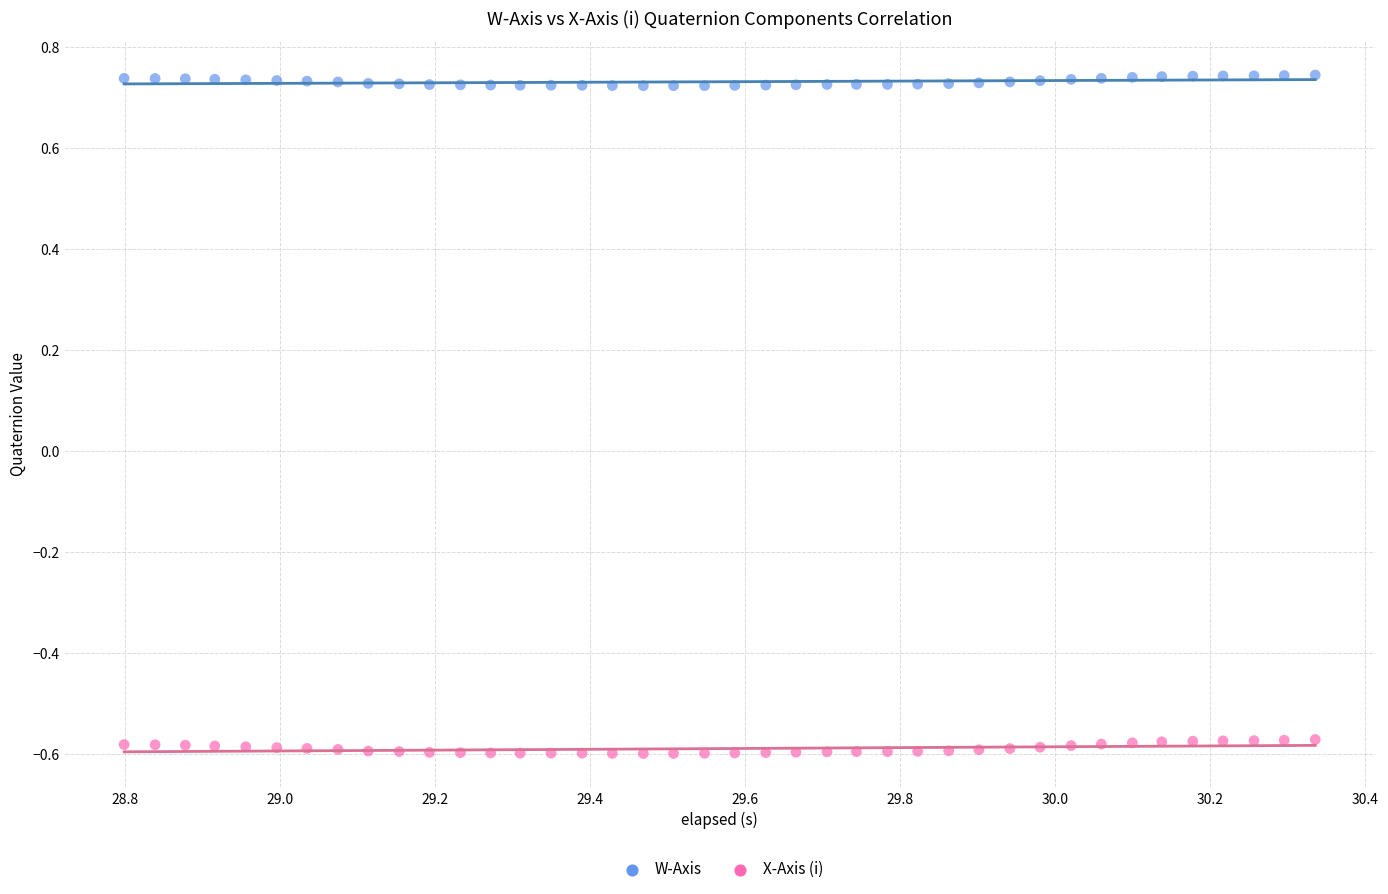

Across all data points, what is the range of X values (max minus min)?

1.5